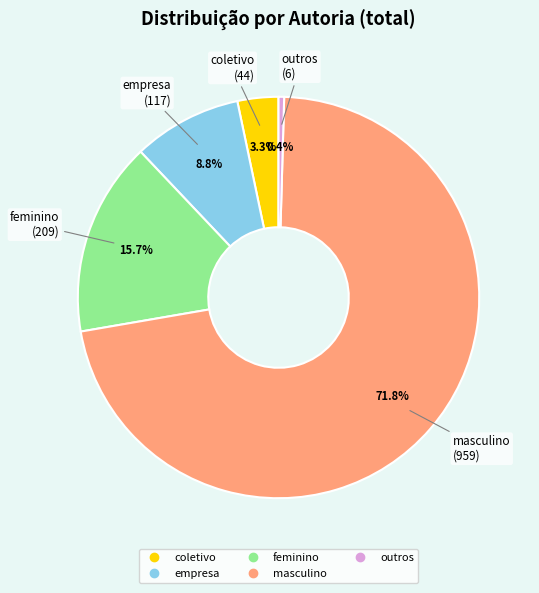

To the nearest percent, what is the difference between the outros and masculino slice percentages?

71%